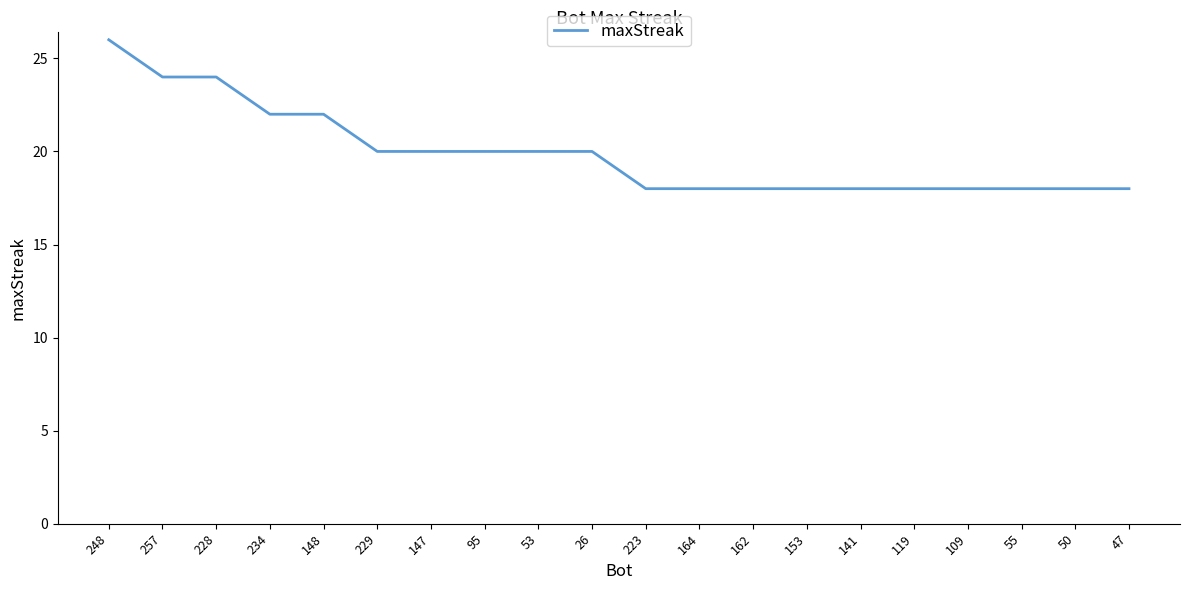

How many lines are shown in the chart?

1